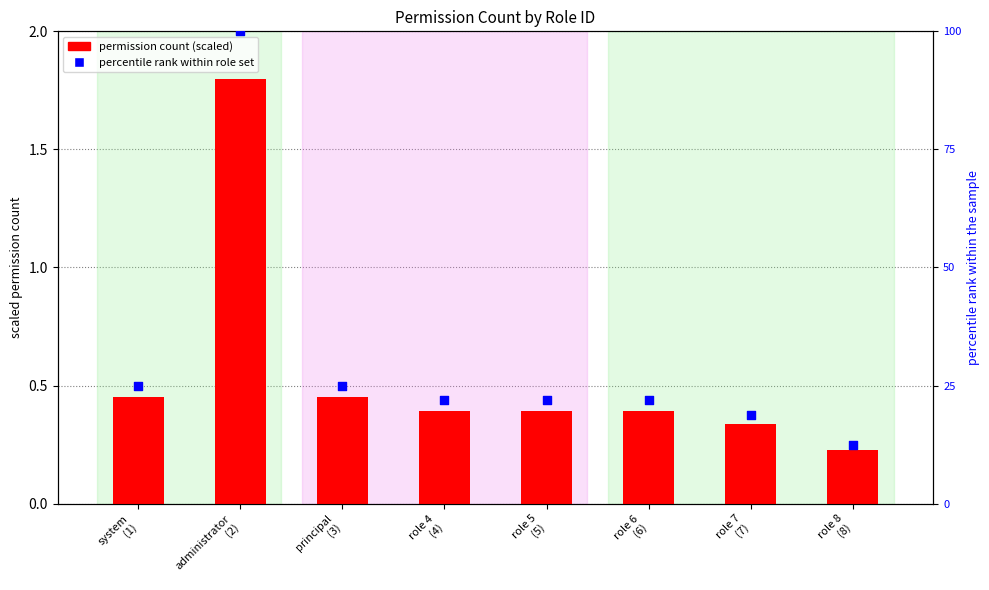

What is the total value across all series at administrator
(2)?

101.8